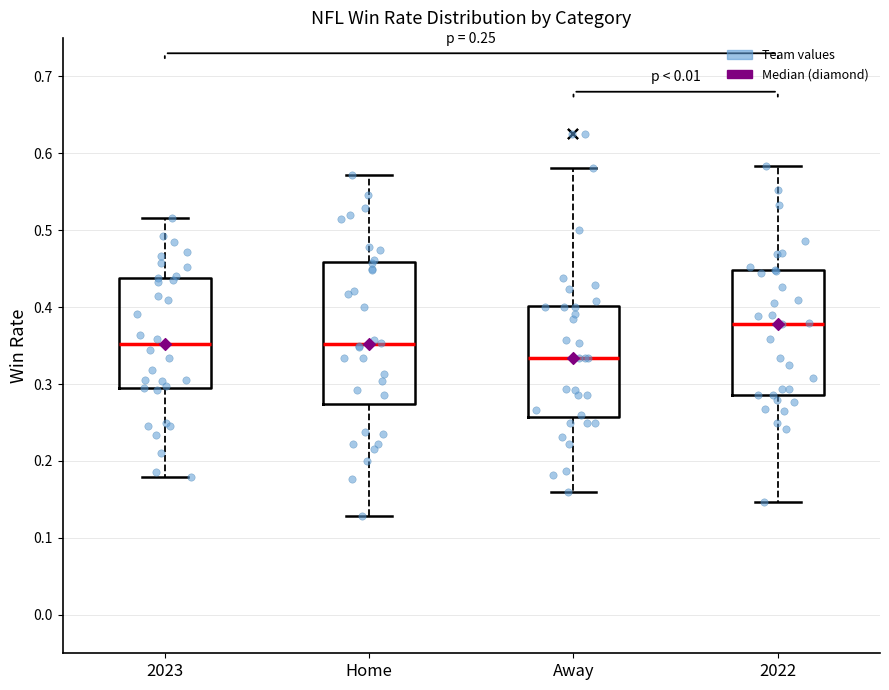

Which box has the highest median line?

2022